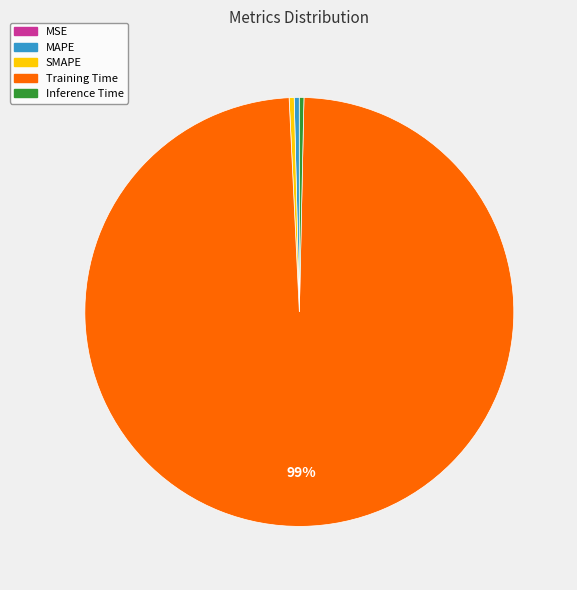

Which has a higher value, Training Time or SMAPE?

Training Time